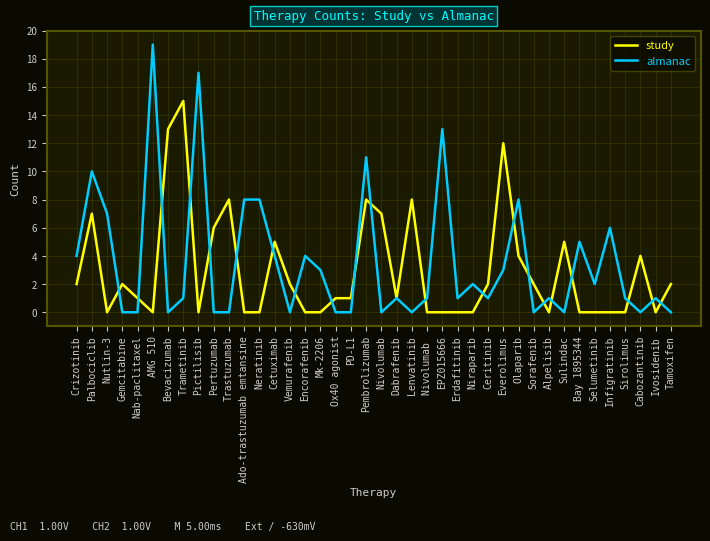

What position from the right is Lenvatinib?

18